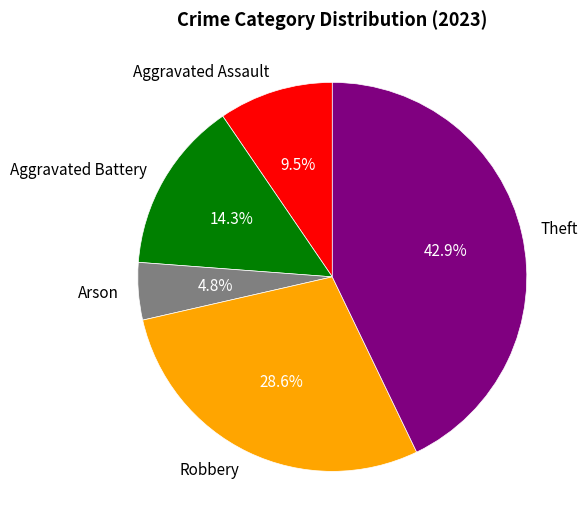

Is it true that Robbery is 29% of the pie?

True